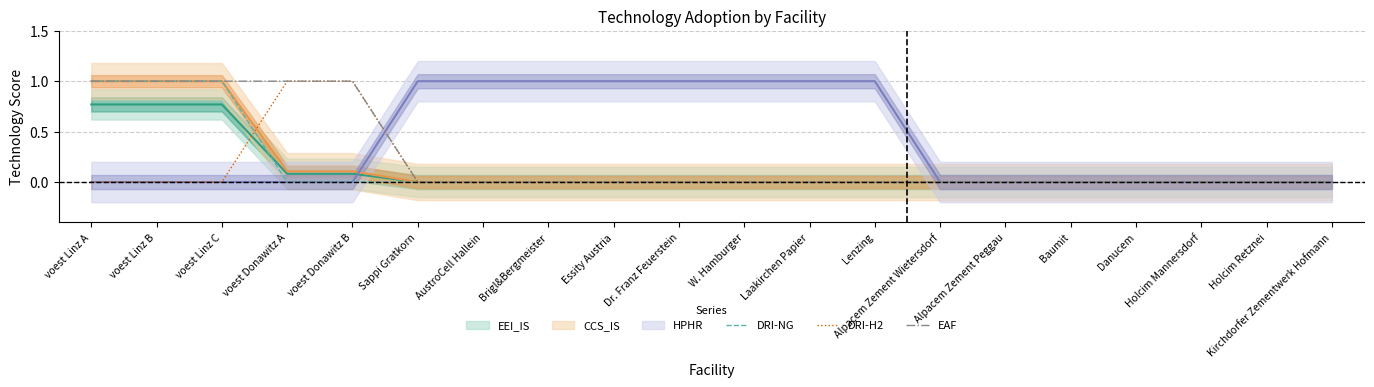

Does the chart display data point markers on the line(s)?

No